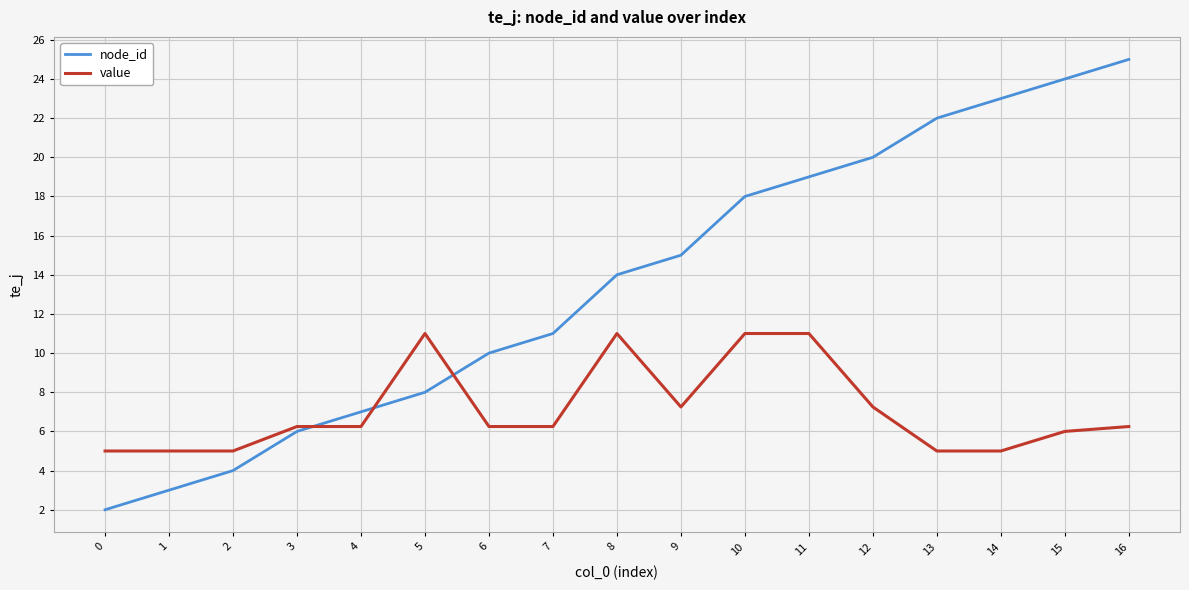

True or false: value and node_id intersect in this chart.

True